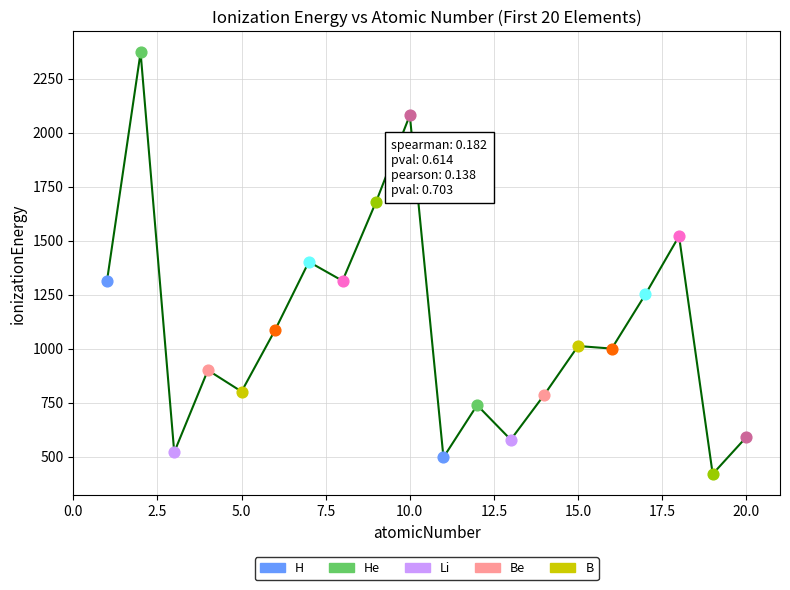

What is the difference between the maximum and minimum values?

1953